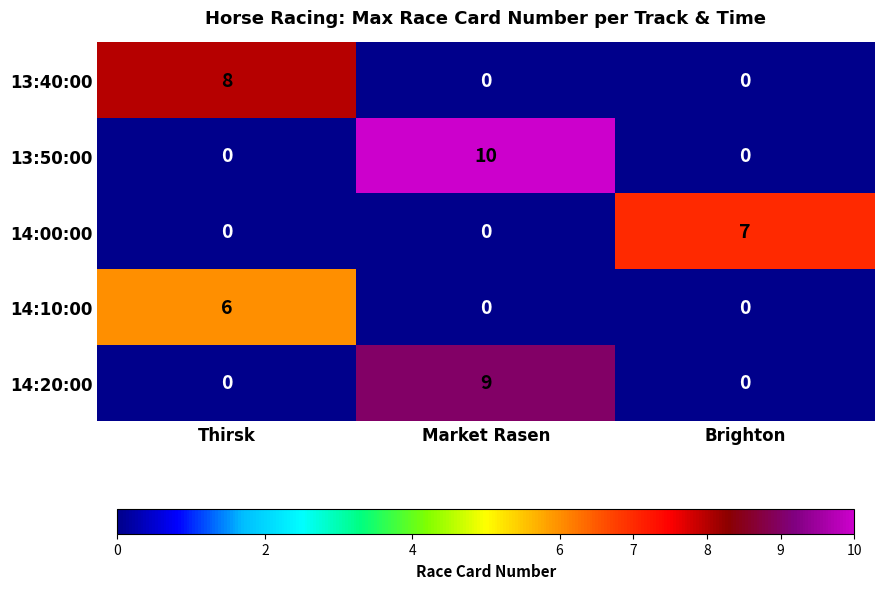

At which category is the sum across all series the highest?

Market Rasen